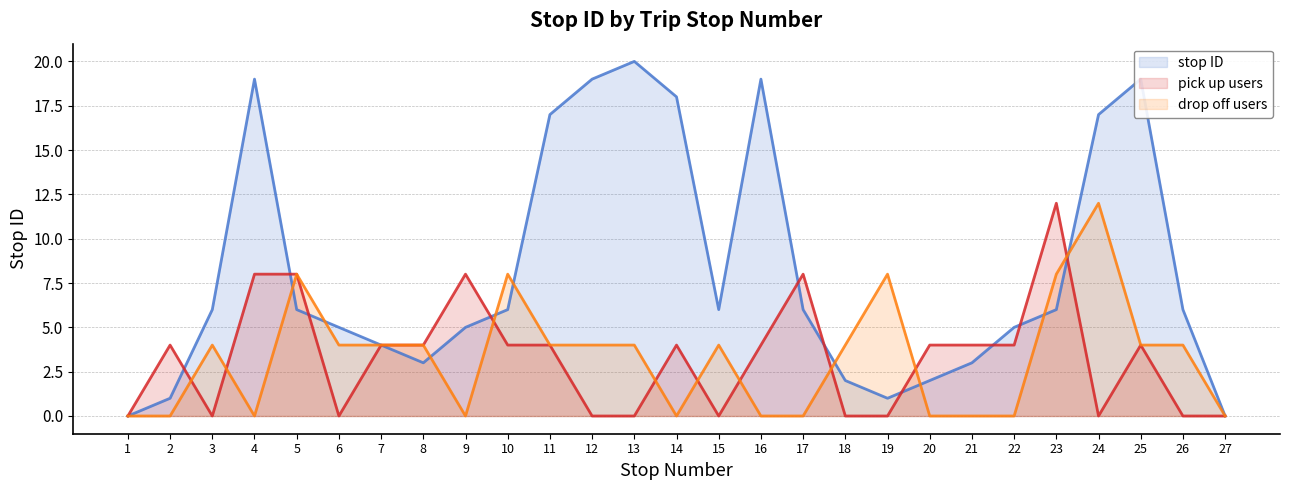

At which label does pick up users reach its peak?

23